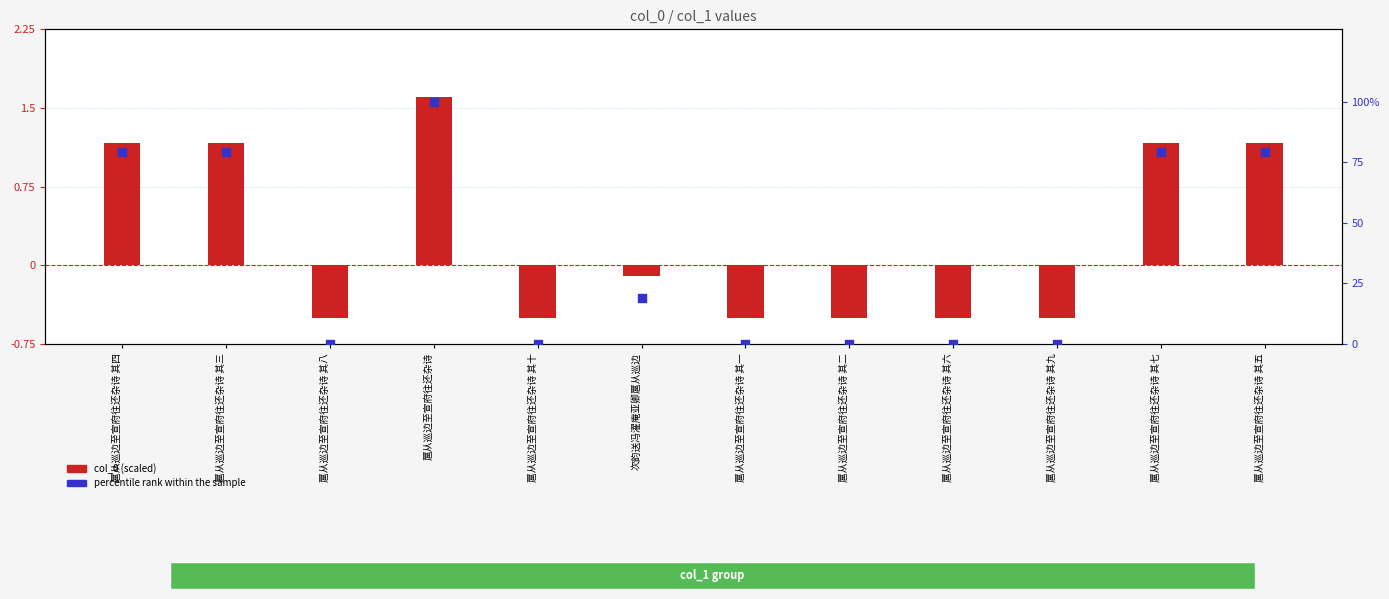

At which category is the sum across all series the highest?

扈从巡边至宣府往还杂诗